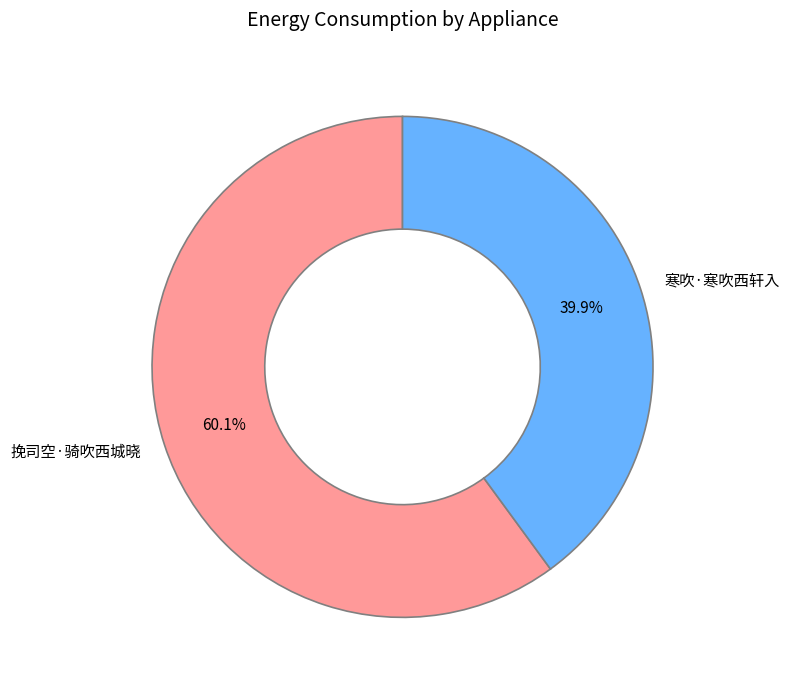

What is the total percentage of 寒吹·寒吹西轩入 and 挽司空·骑吹西城晓?

100.0%